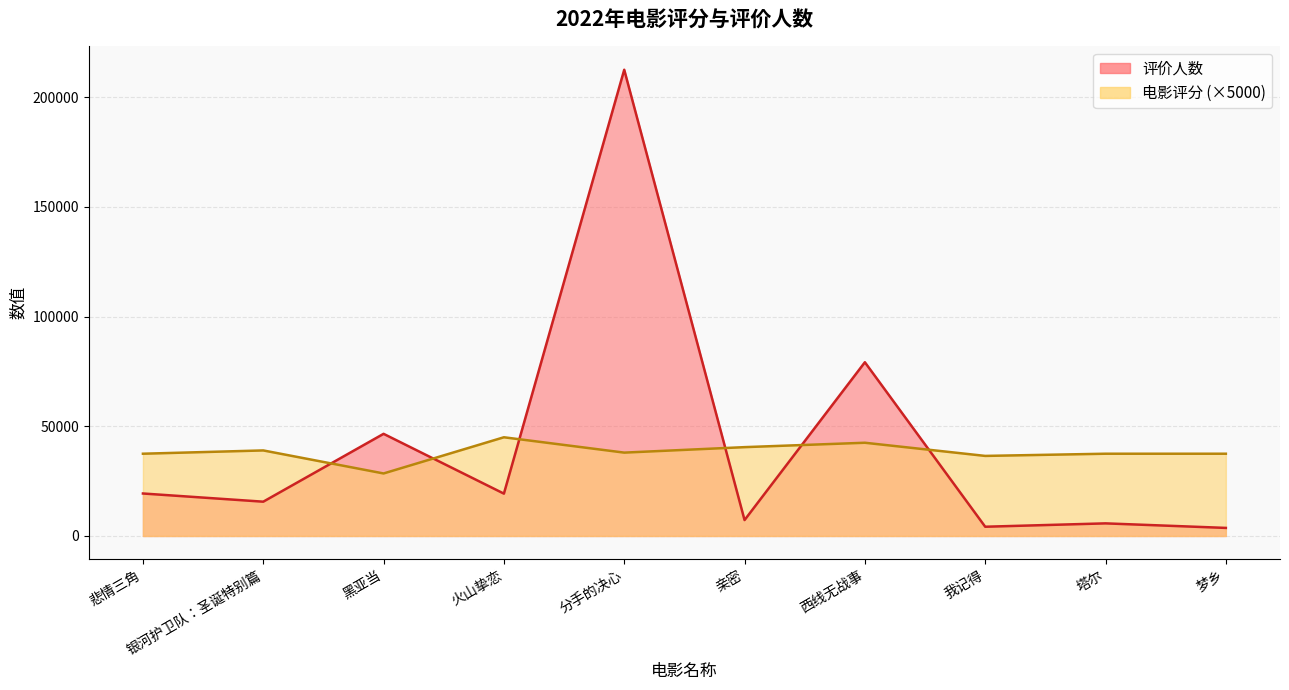

Where is 评价人数 nearest to the value 108112?

西线无战事